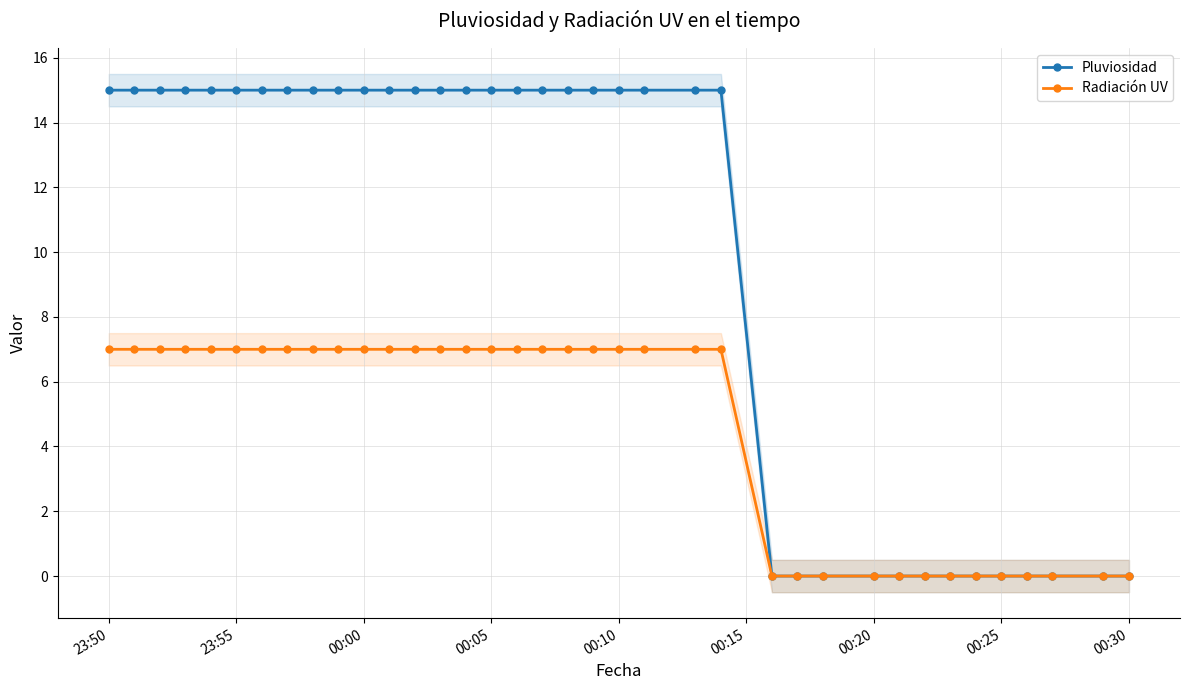

Is this an area chart (filled region under the line)?

No